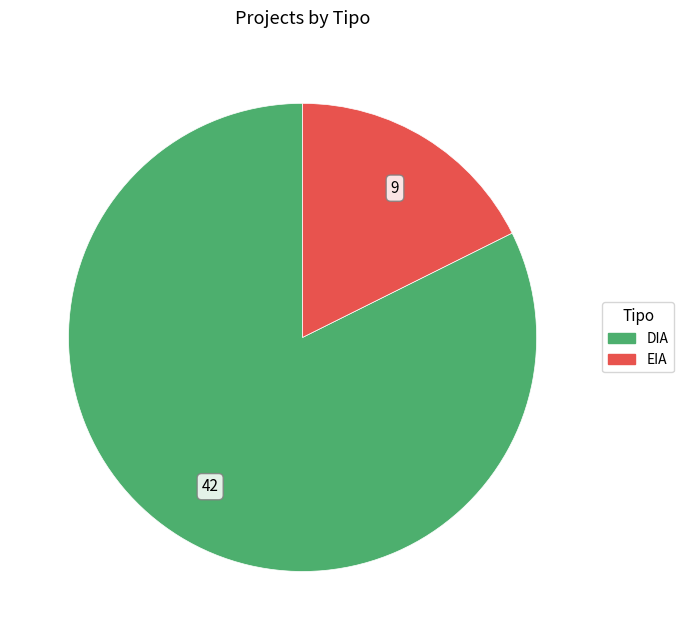

Which slice is the largest?

DIA